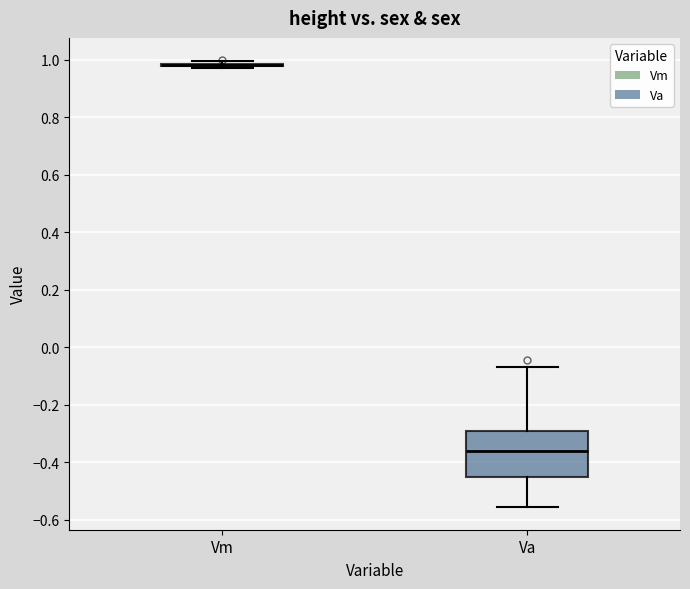

Reading left to right, read every box against the y-axis: the position of its median line, the range the box covers, and the ends of its whiskers. The values are not printed on the chart, so give them approximately, as read against the axis.

Vm: box collapsed to a line at 0.98, whiskers 0.98 to 1.00
Va: median -0.36, box -0.44 to -0.30, whiskers -0.56 to -0.06